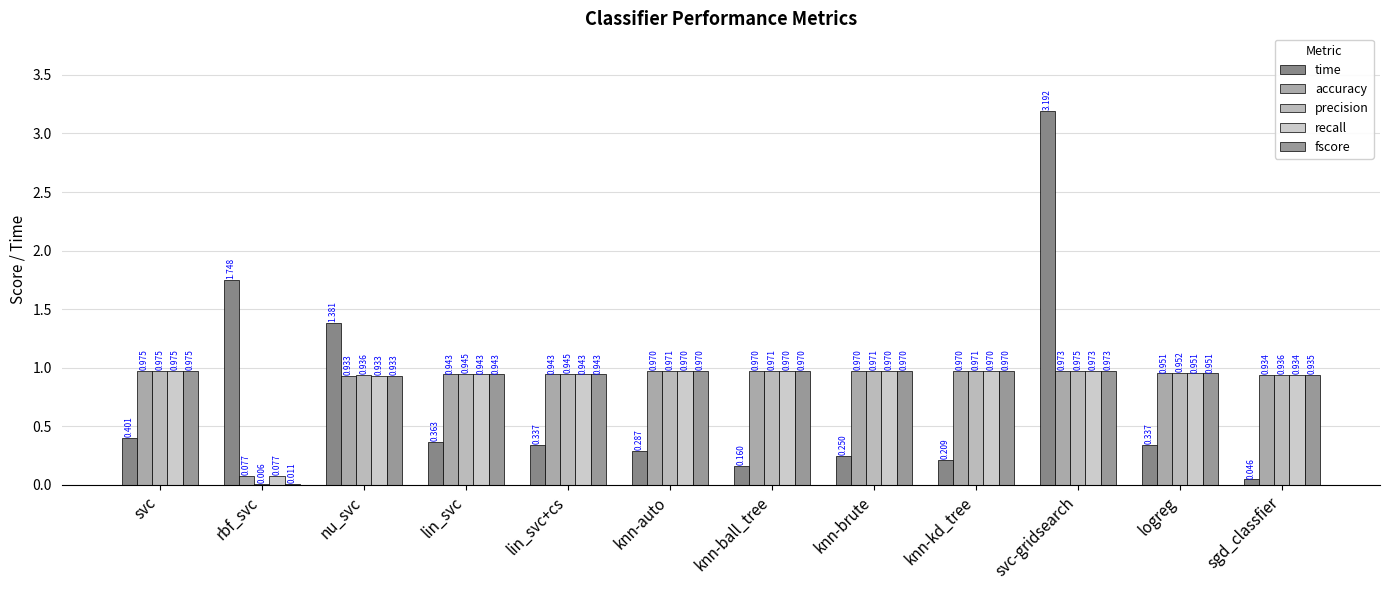

List the series in order of their peak value, highest first.

time, precision, fscore, accuracy, recall